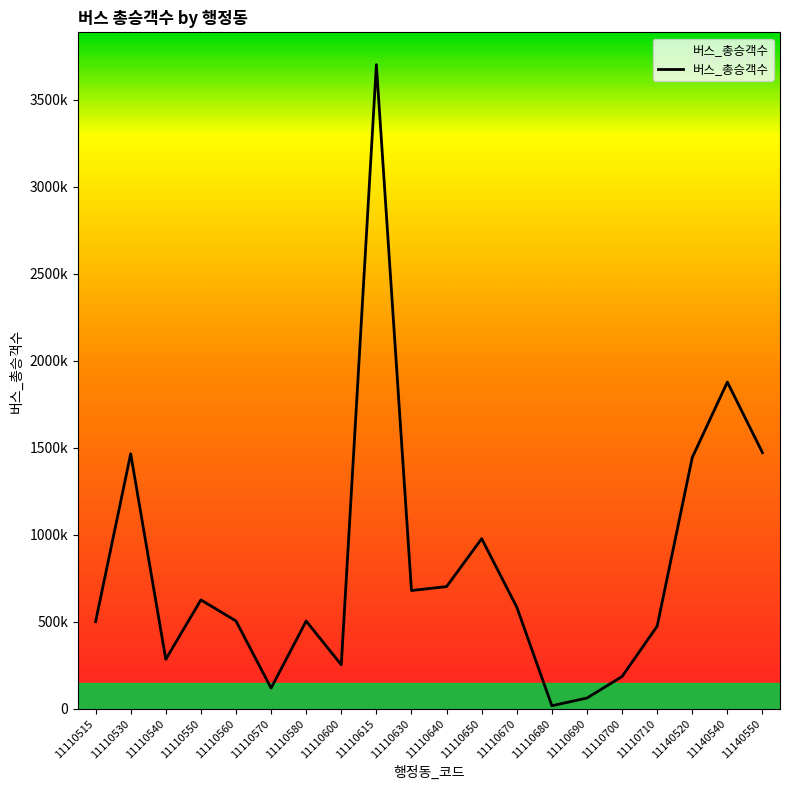

Does the chart have visible grid lines?

No